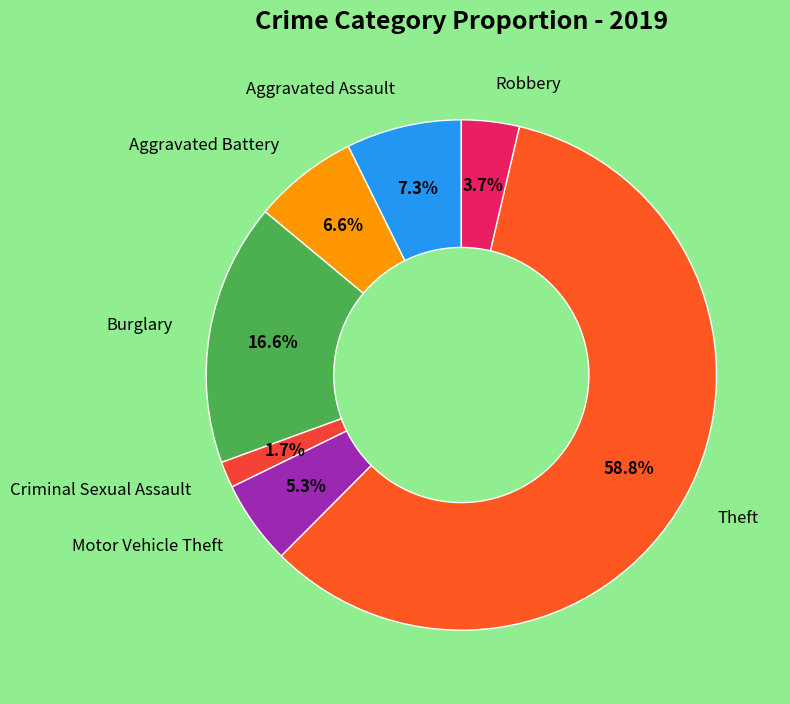

To the nearest percent, what is the combined percentage of Theft and Burglary?

75%